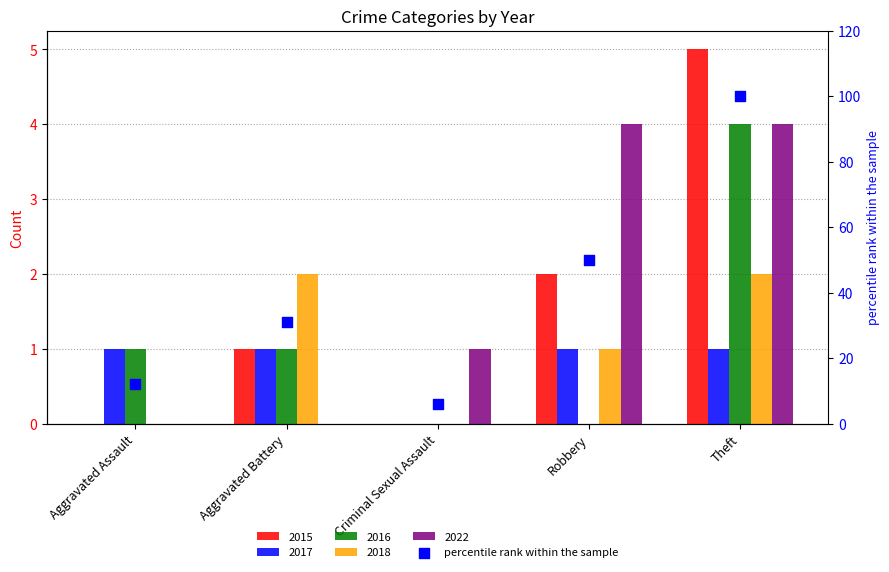

Which has a higher value, Theft or Aggravated Battery?

Theft